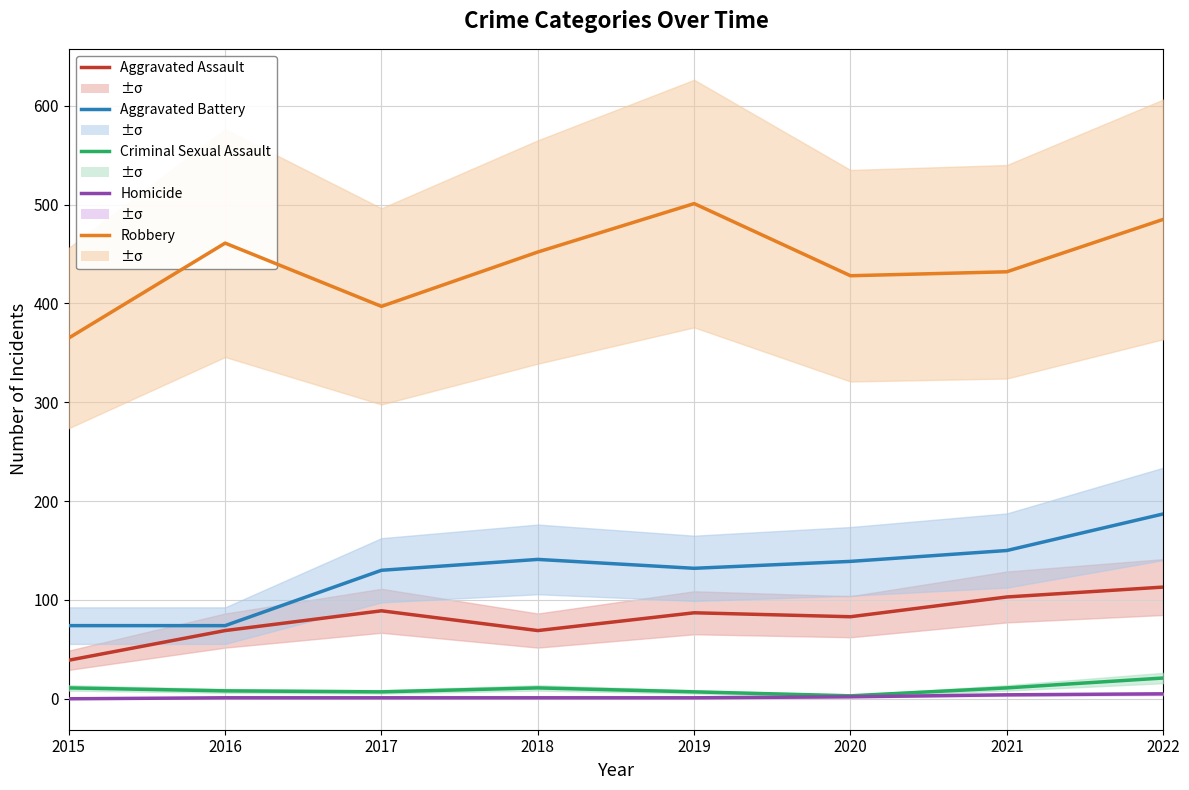

How many series are shown in this chart?

5